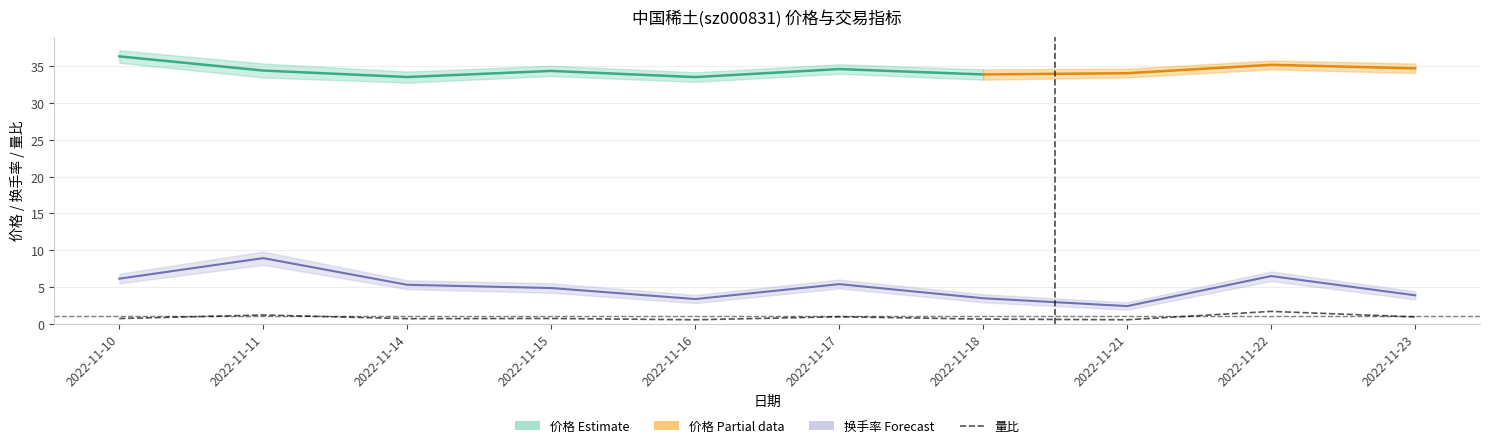

Does the chart have visible grid lines?

Yes